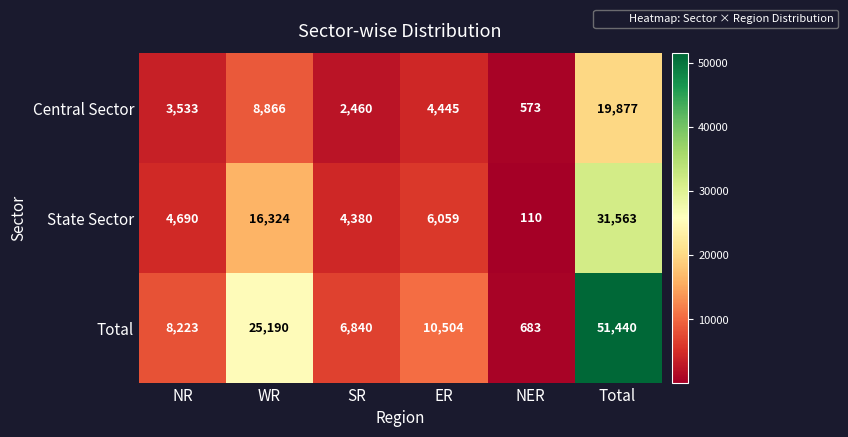

Which category has the highest value across all series?

Total